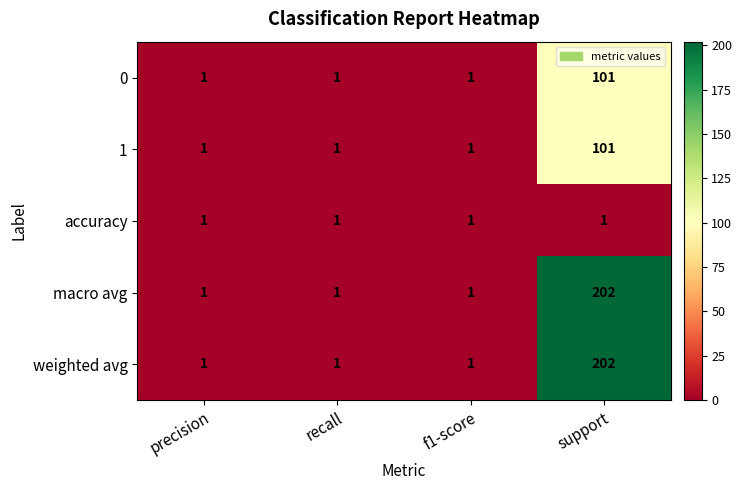

True or false: macro avg has a value of 0 at f1-score.

False